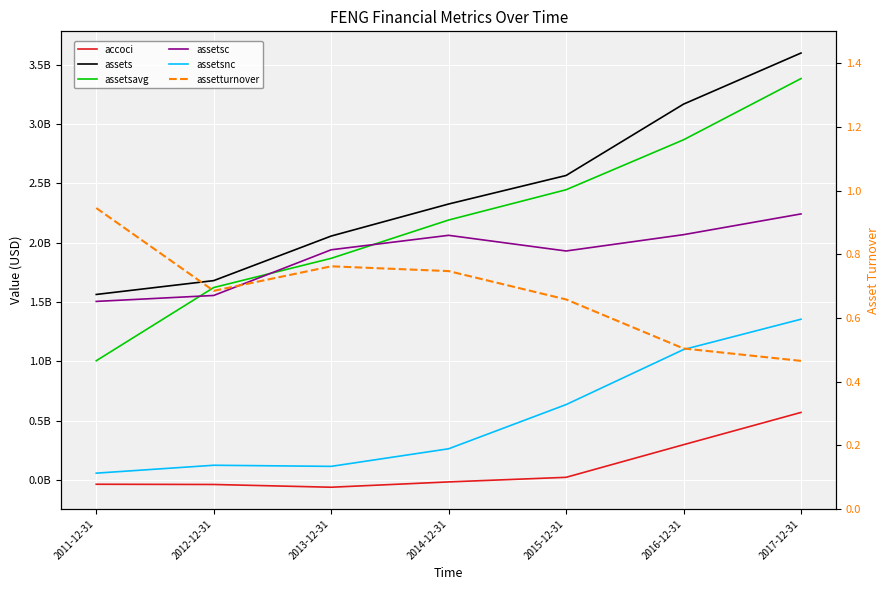

What is the label of the 1st point from the left?

2011-12-31